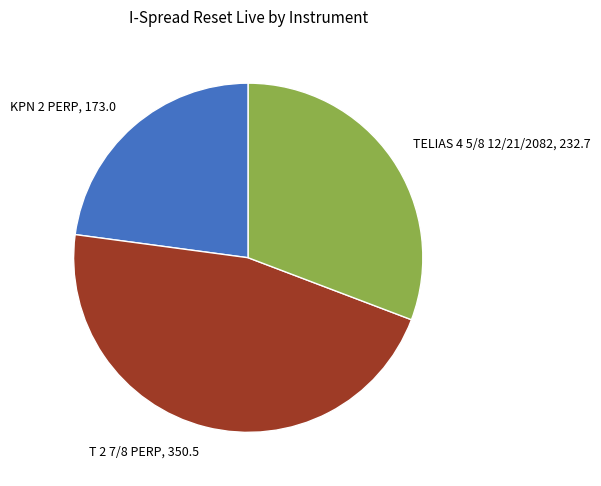

Rank the categories by value from lowest to highest.

KPN 2 PERP, TELIAS 4 5/8 12/21/2082, T 2 7/8 PERP